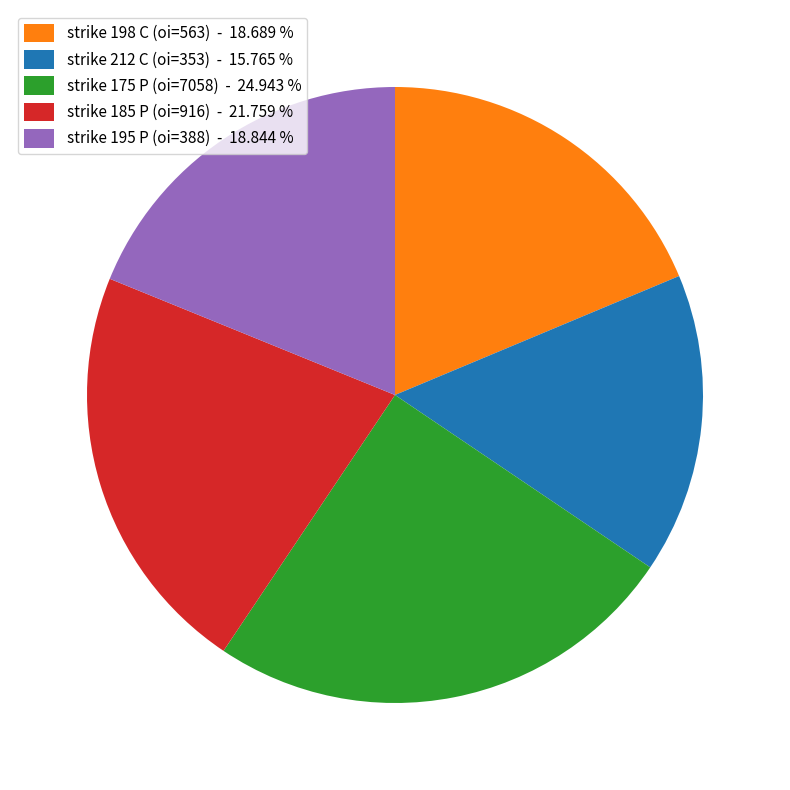

Is strike 175 P (oi=7058) - 24.943 % the majority of the pie?

No